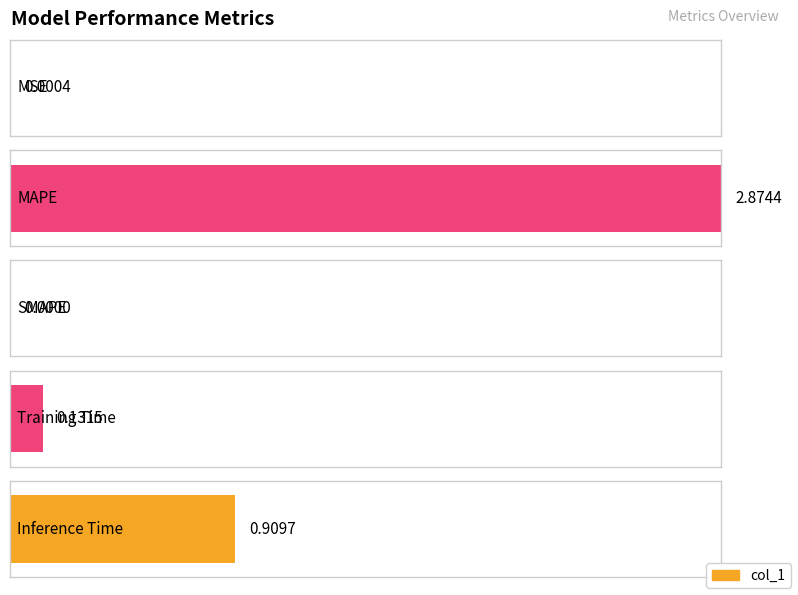

What is the difference between the maximum and minimum values?

2.9